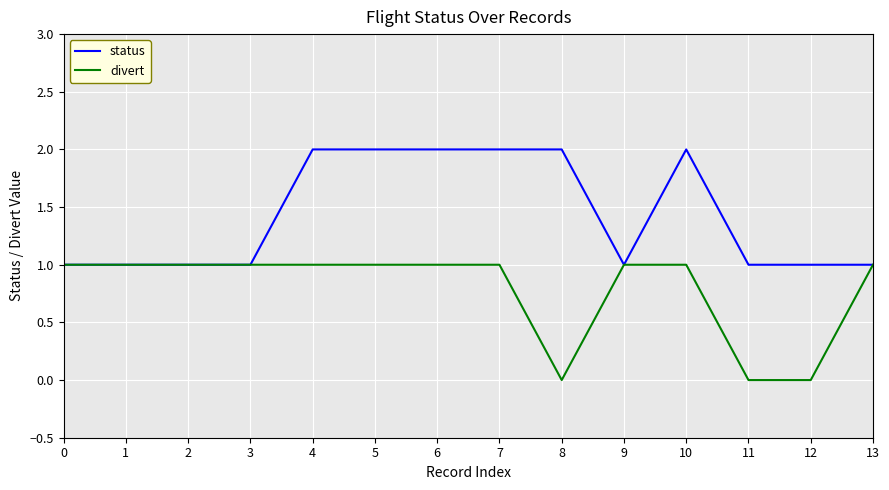

The value of divert at 11 is 0. True or false?

True